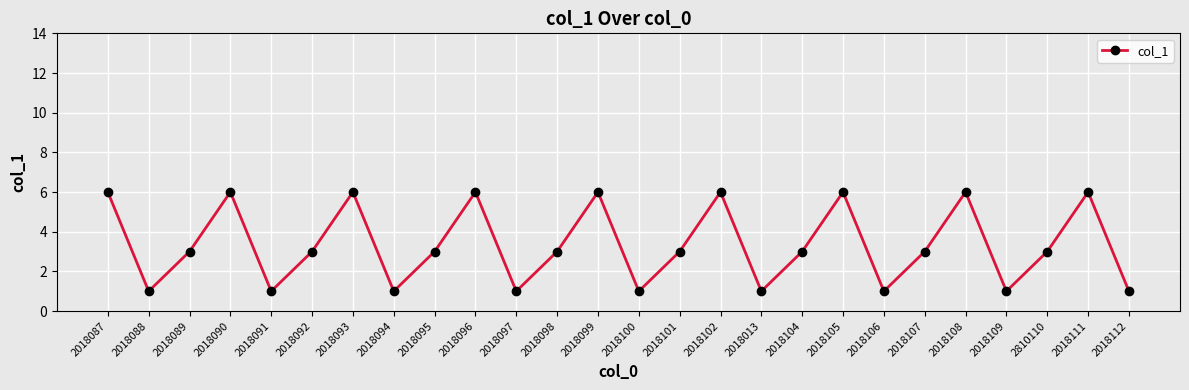

Where is the first local minimum?

2018088